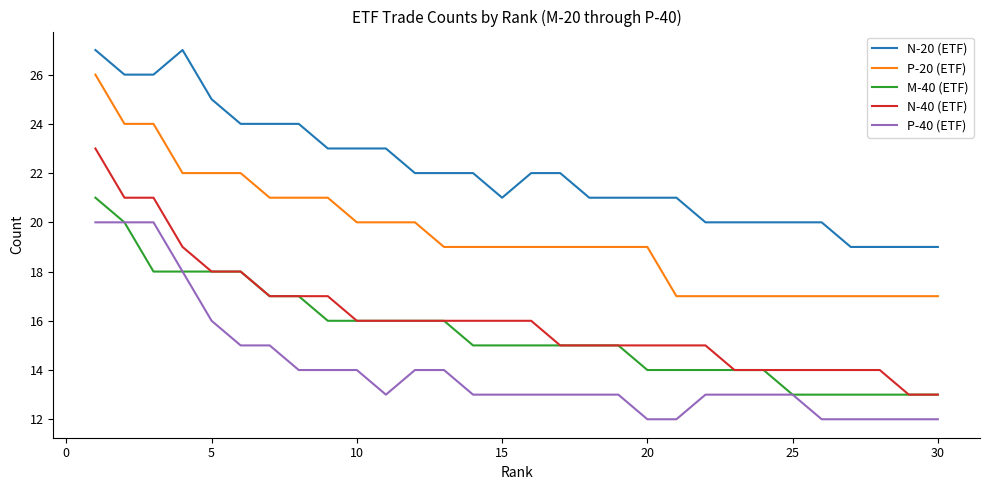

List the series in order of their peak value, lowest first.

P-40 (ETF), M-40 (ETF), N-40 (ETF), P-20 (ETF), N-20 (ETF)